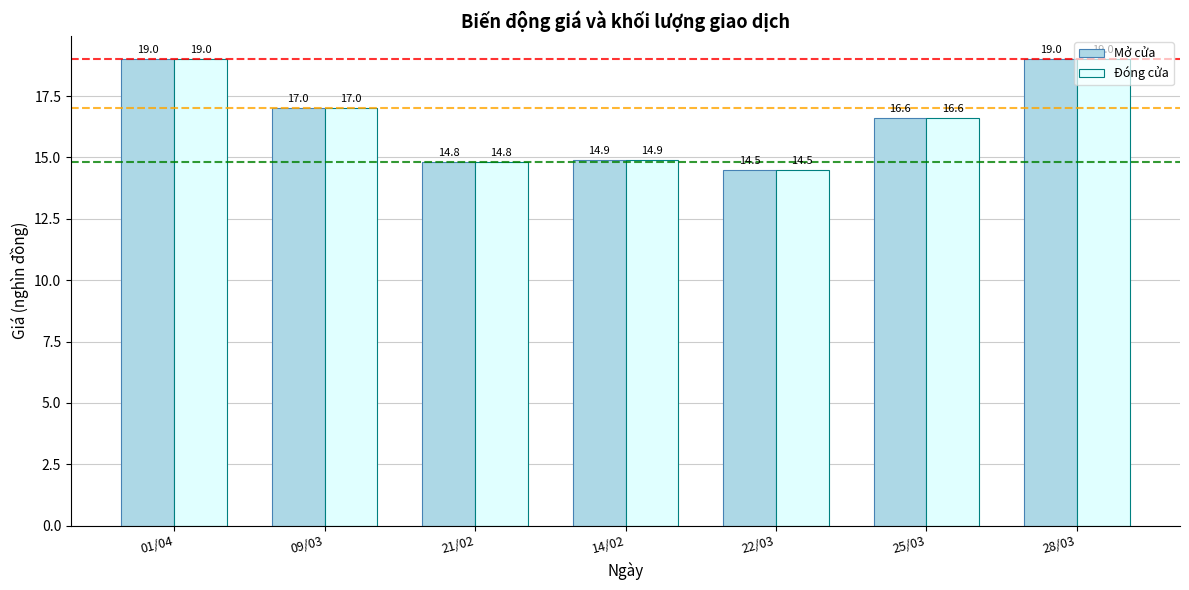

Is it true that Mở cửa equals 17.0 at 09/03?

True